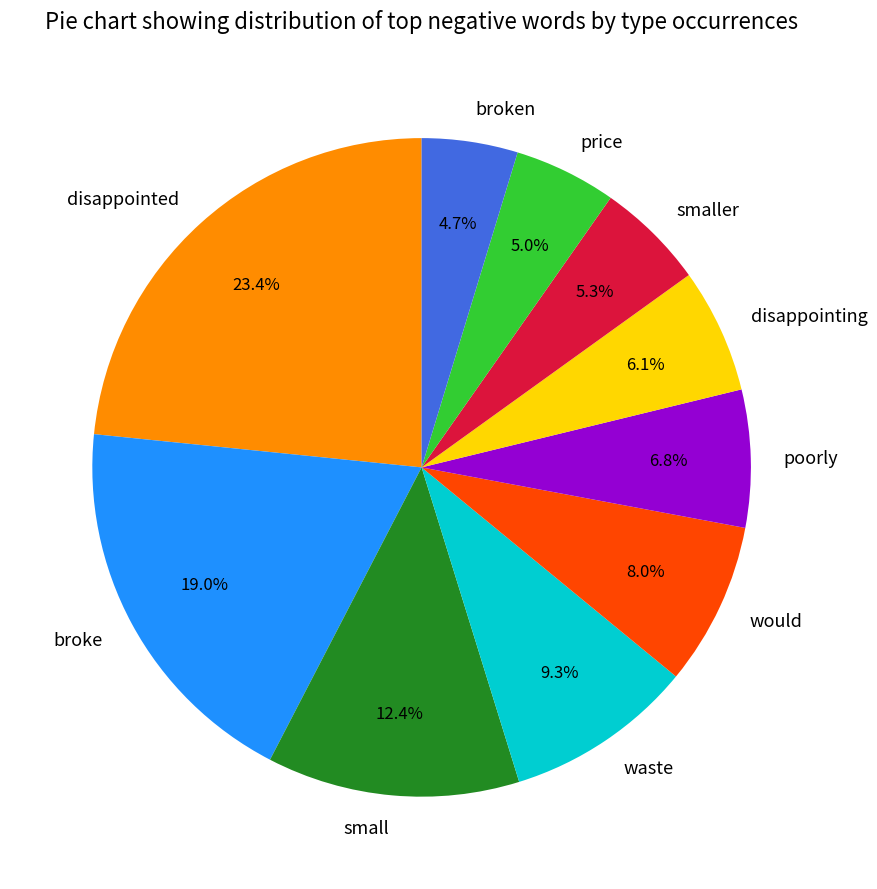

Do waste and disappointed together represent more than half of the pie?

No